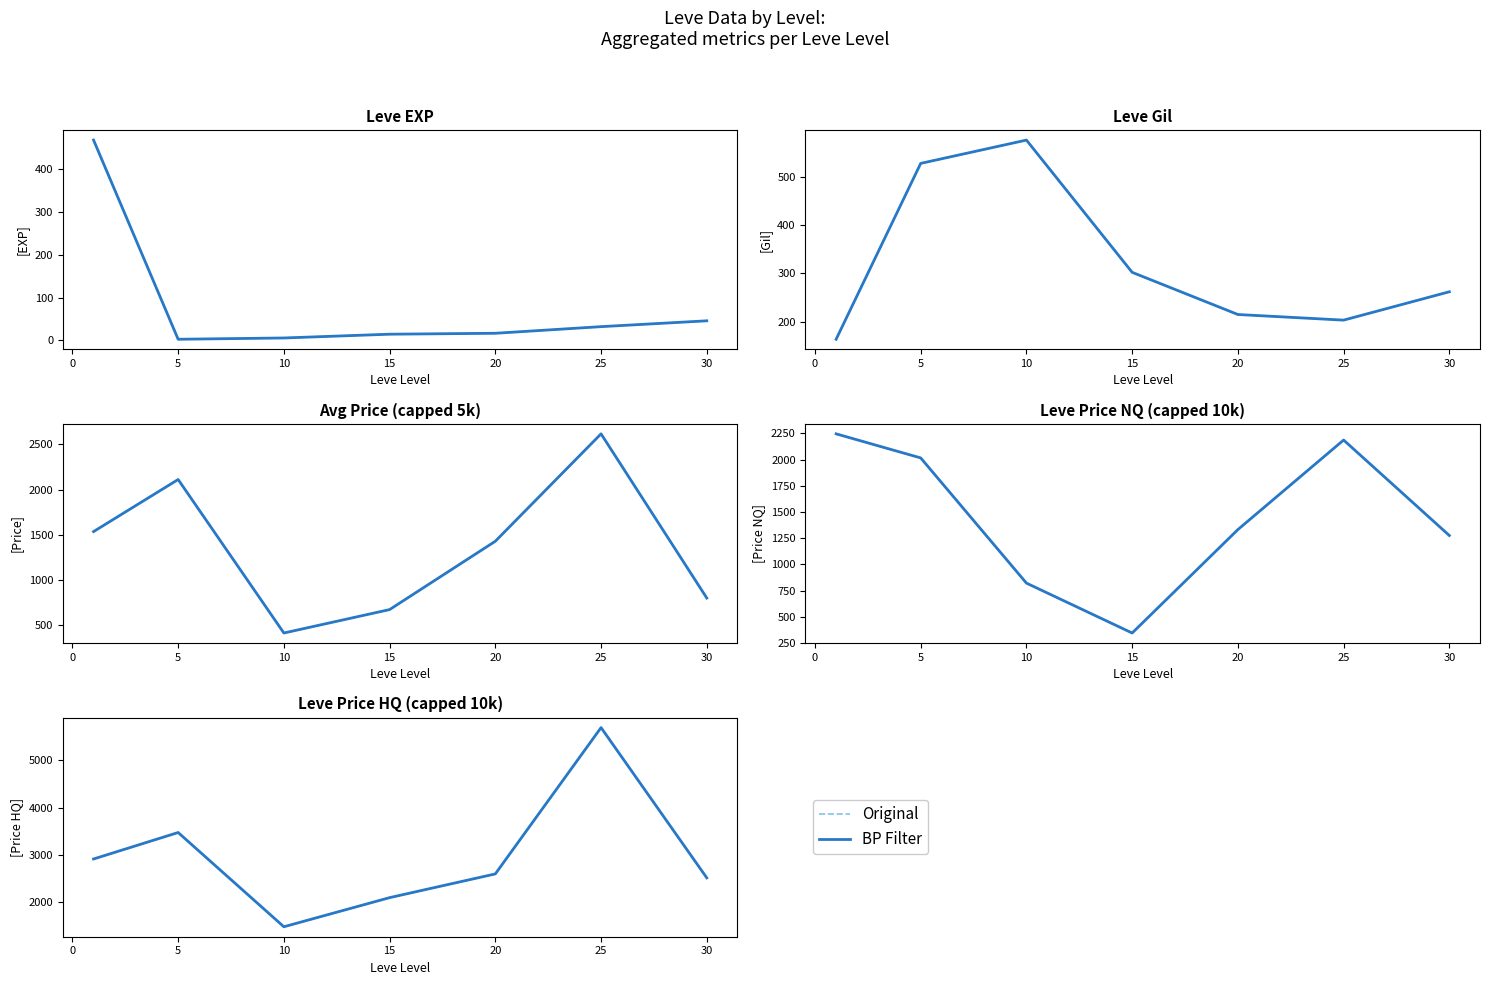

In BP Filter, how many points are higher than both neighbors (excluding endpoints)?

2